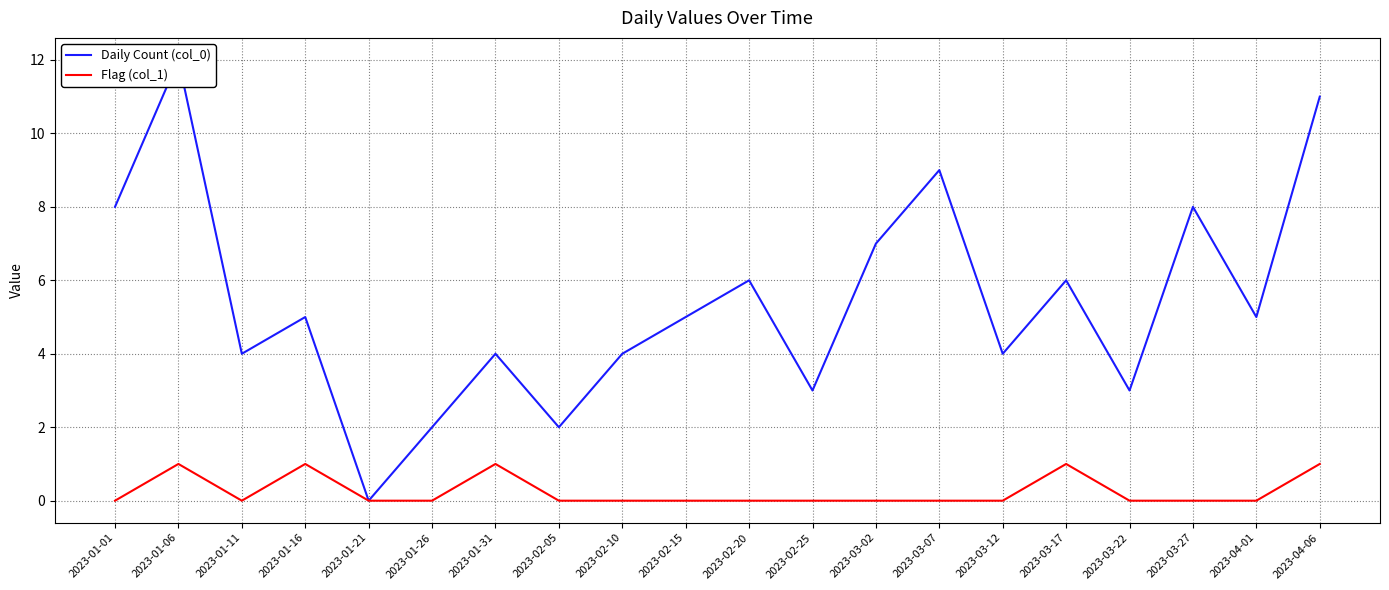

Which series has the widest spread of values?

Daily Count (col_0)